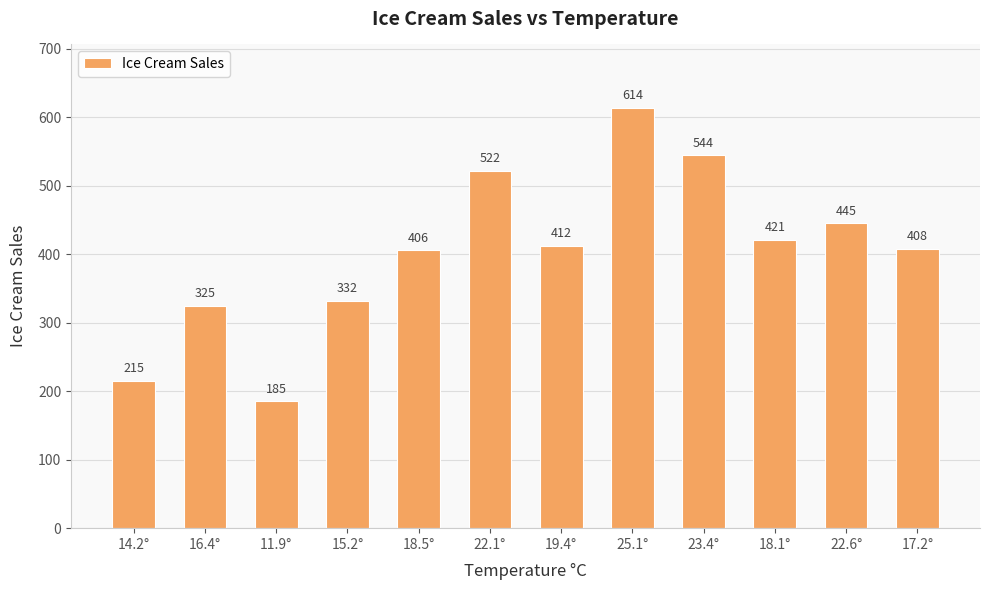

Rank the categories by value from lowest to highest.

11.9°, 14.2°, 16.4°, 15.2°, 18.5°, 17.2°, 19.4°, 18.1°, 22.6°, 22.1°, 23.4°, 25.1°